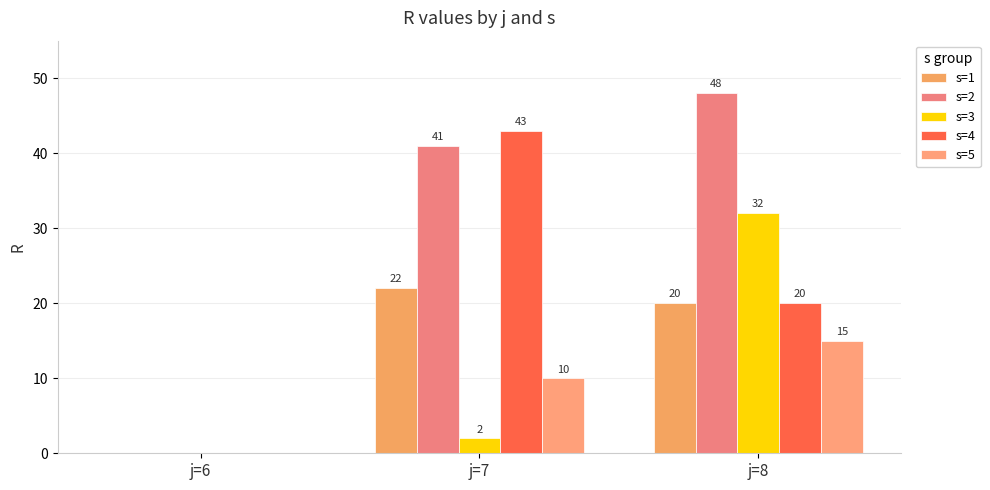

How many values in s=1 are above zero?

2